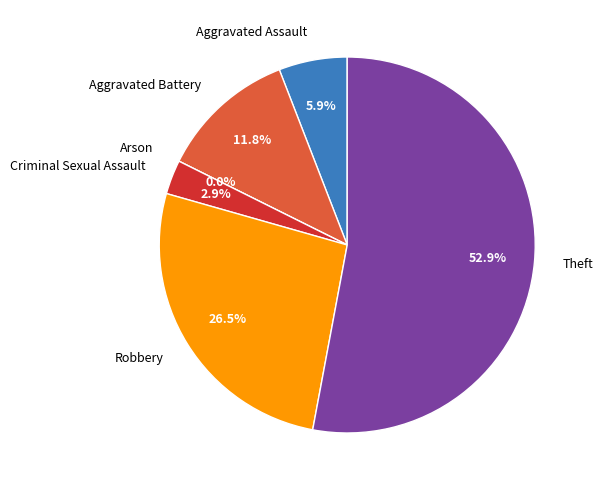

The Theft slice represents 64% of the pie. True or false?

False